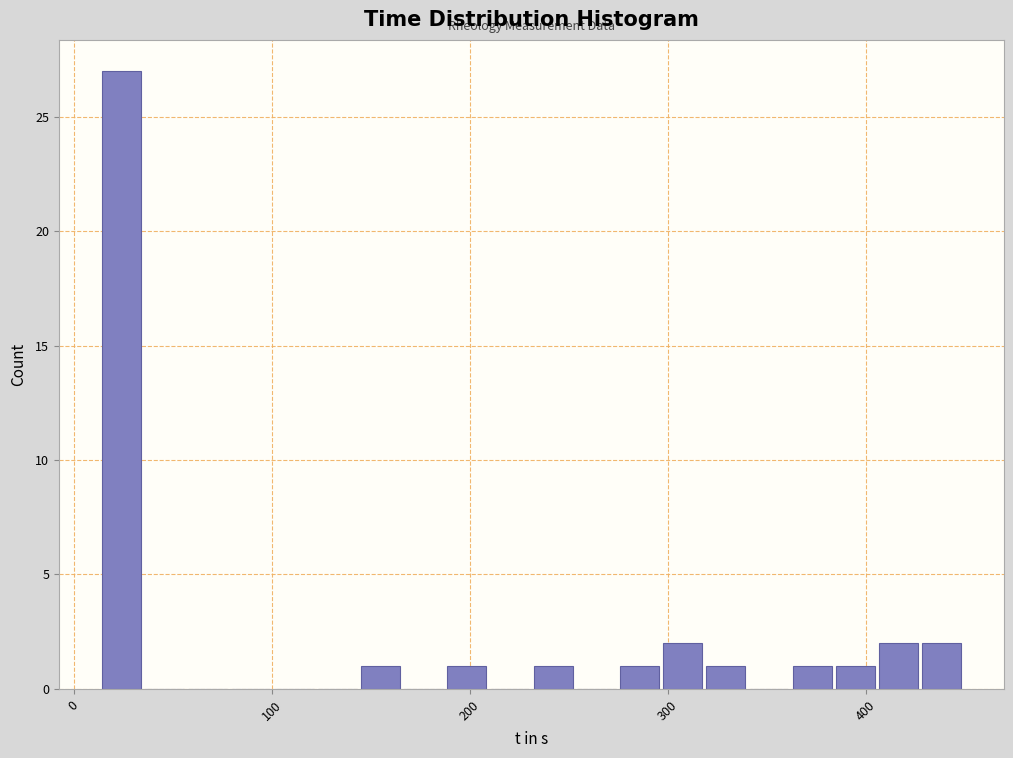

Read against the x-axis, roughly where is the centre of the tallest bar?

20